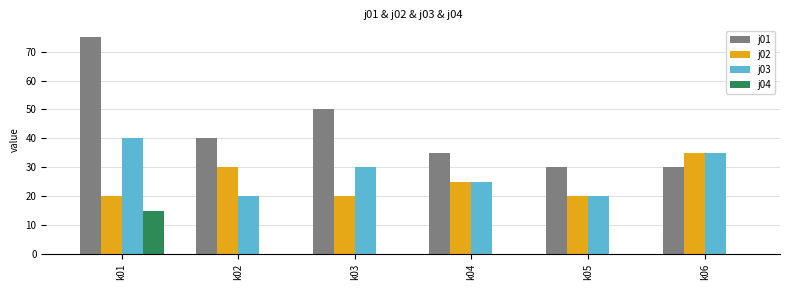

True or false: j03 has a value of 17 at k04.

False